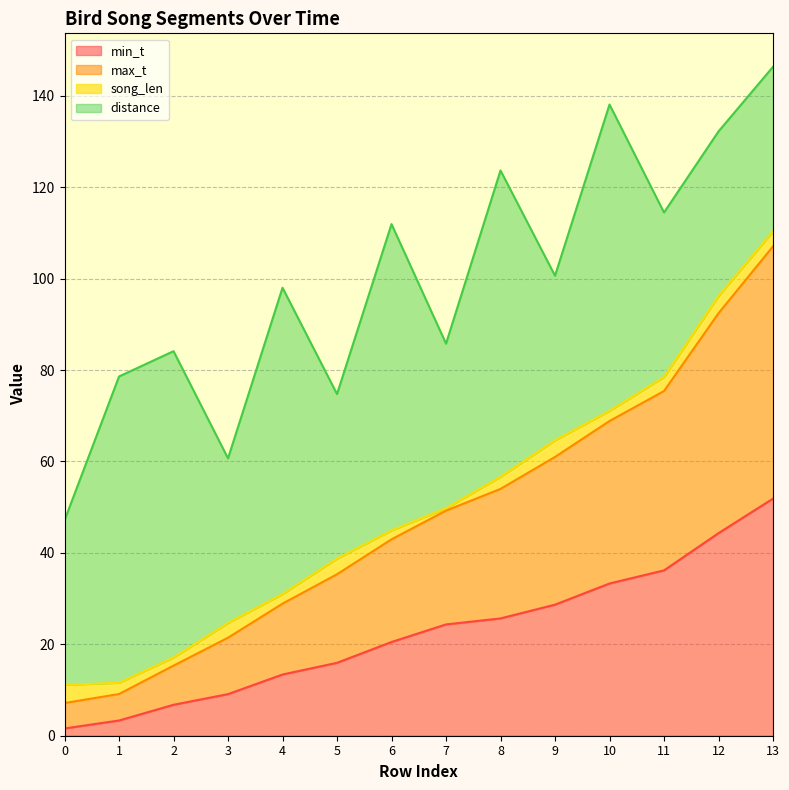

True or false: max_t and min_t cross at least once.

False